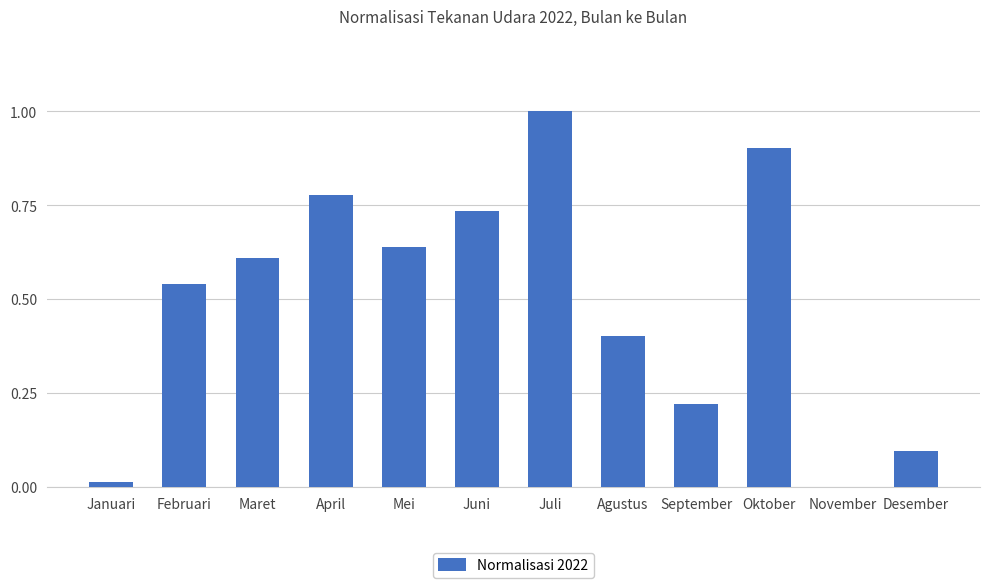

Does the chart contain stacked bars?

No